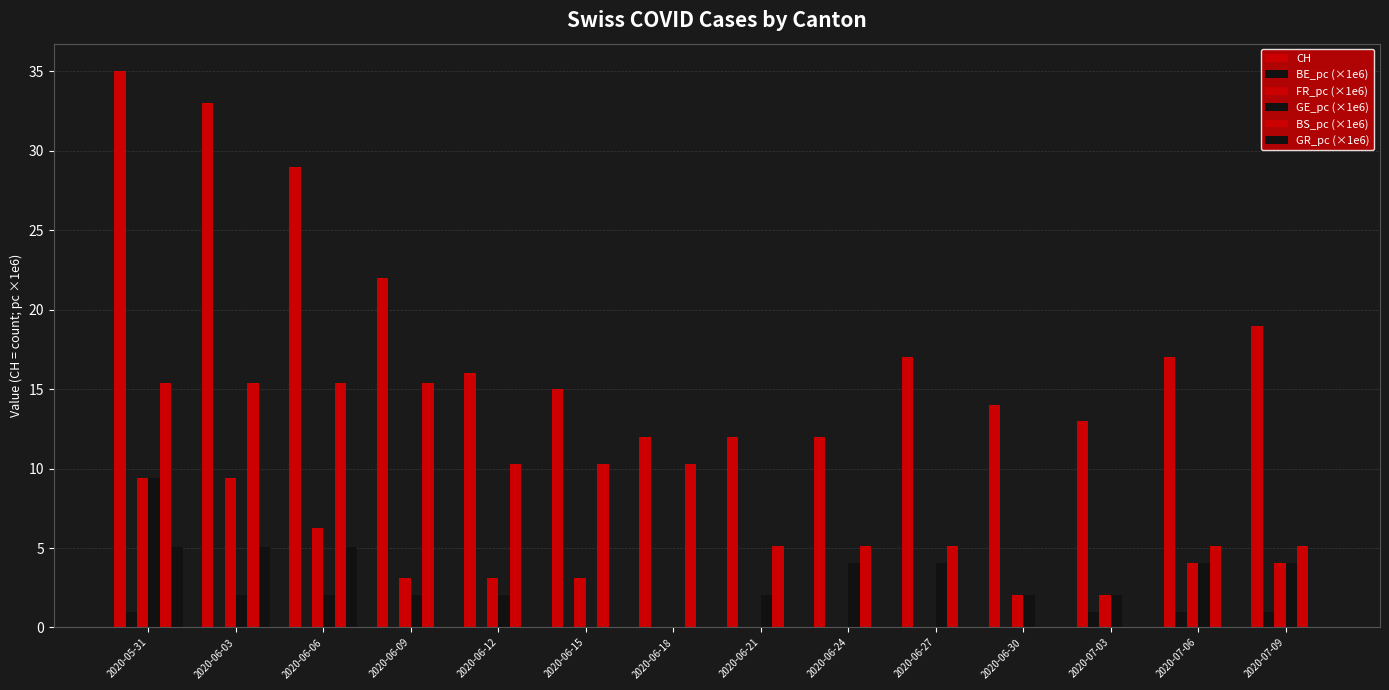

Reading left to right, list all the values displayed in this chart.

CH: 35.0	33.0	29.0	22.0	16.0	15.0	12.0	12.0	12.0	17.0	14.0	13.0	17.0	19.0
BE_pc (×1e6): 1.0	0.0	0.0	0.0	0.0	0.0	0.0	0.0	0.0	0.0	0.0	1.0	1.0	1.0
FR_pc (×1e6): 9.4	9.4	6.3	3.1	3.1	3.1	0.0	0.0	0.0	0.0	2.0	2.0	4.0	4.0
GE_pc (×1e6): 9.4	2.0	2.0	2.0	2.0	0.0	0.0	2.0	4.0	4.0	2.0	2.0	4.0	4.0
BS_pc (×1e6): 15.4	15.4	15.4	15.4	10.3	10.3	10.3	5.1	5.1	5.1	0.0	0.0	5.1	5.1
GR_pc (×1e6): 5.0	5.0	5.0	0.0	0.0	0.0	0.0	0.0	0.0	0.0	0.0	0.0	0.0	0.0